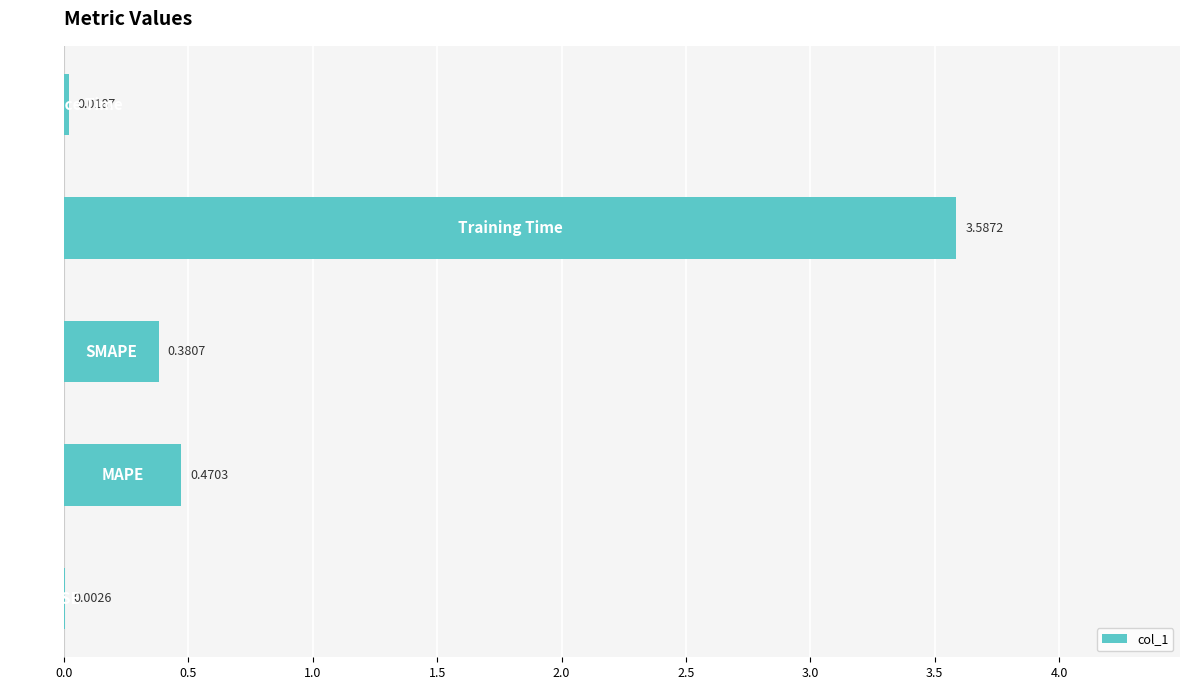

What is the sum of all values?

4.5